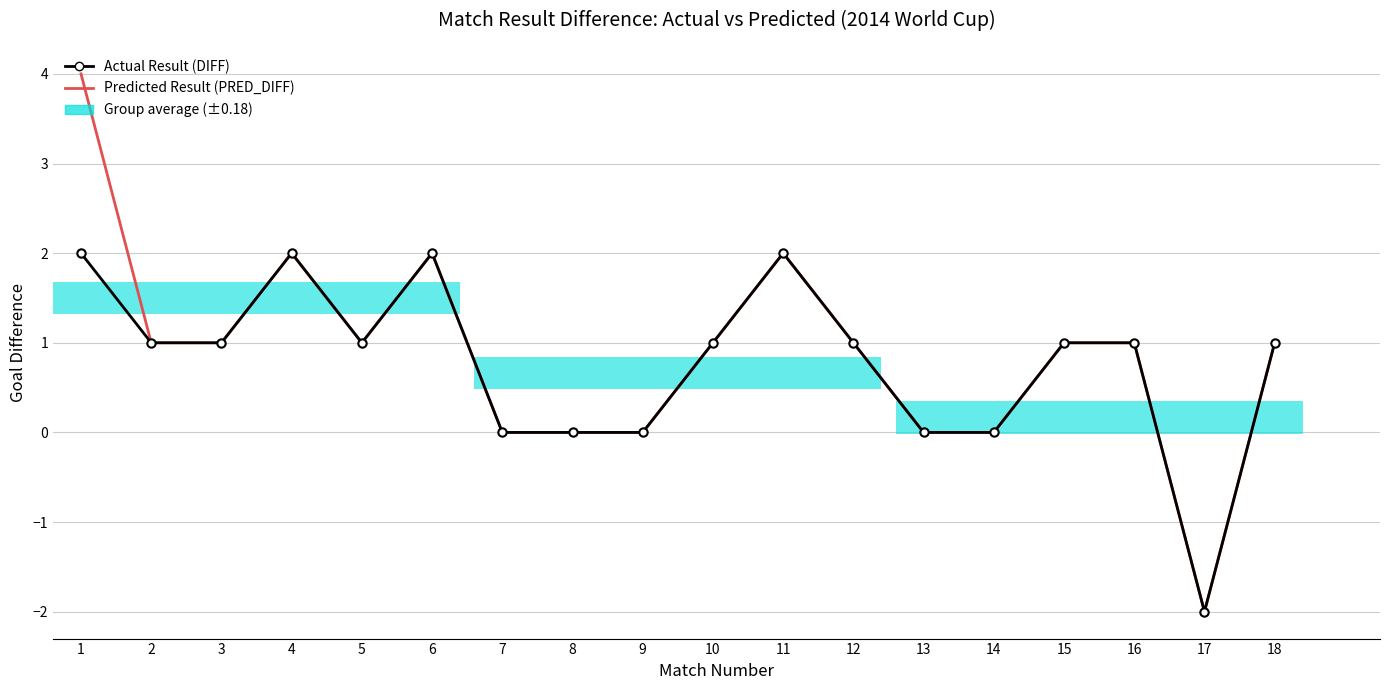

Which series has the largest range (max minus min)?

Predicted Result (PRED_DIFF)